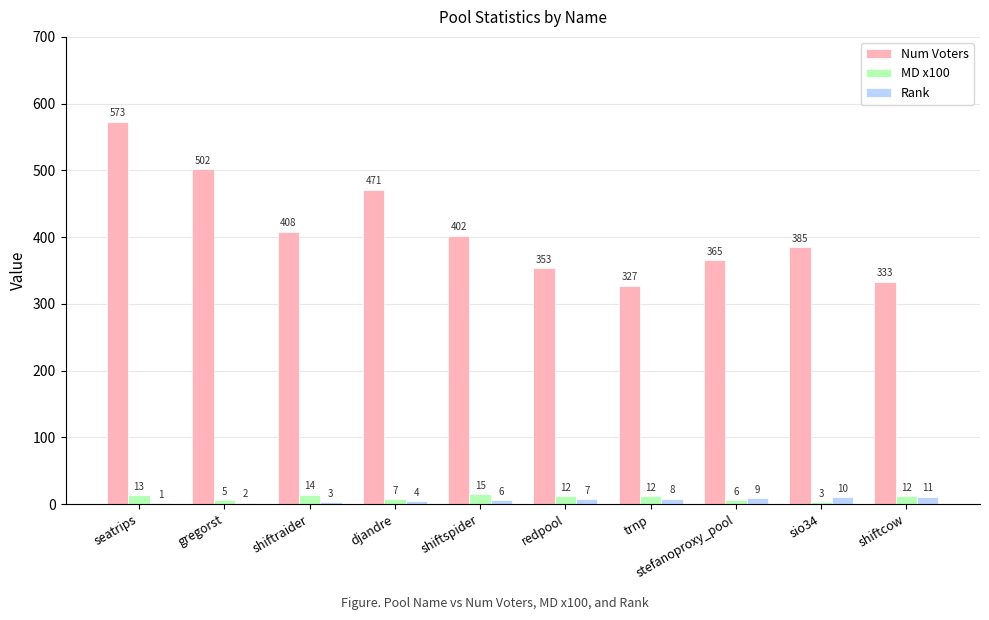

What is the sum of all Rank values?

61.0